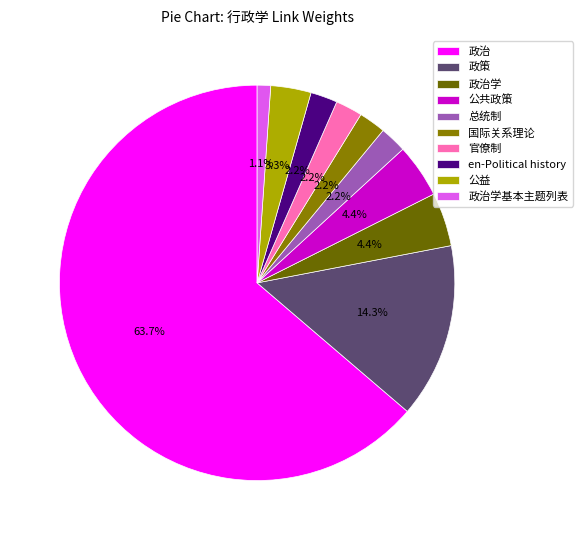

To the nearest percent, what is the combined percentage of 公共政策 and 政治学基本主题列表?

5%